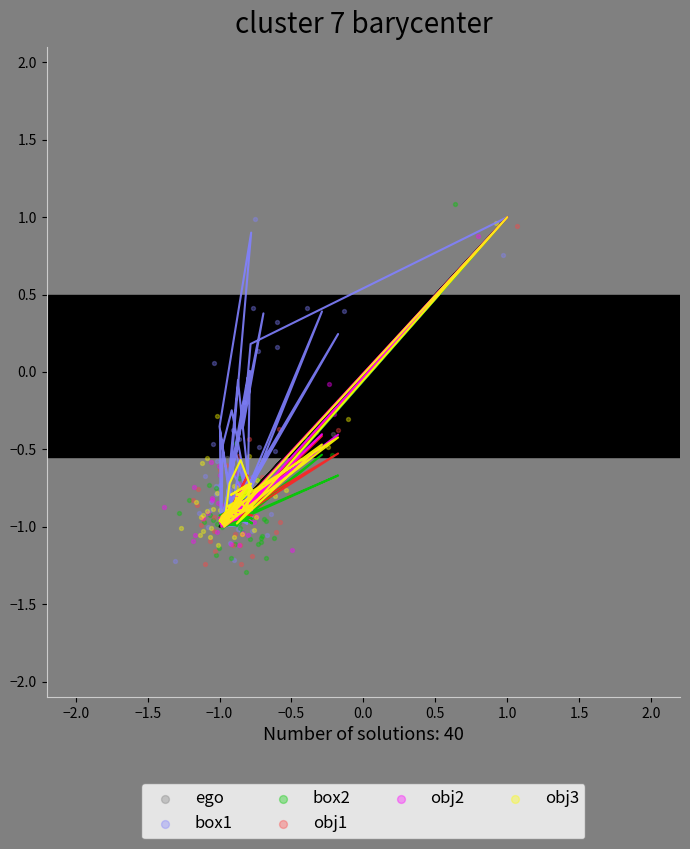

Which series reaches the minimum Y coordinate?

ego